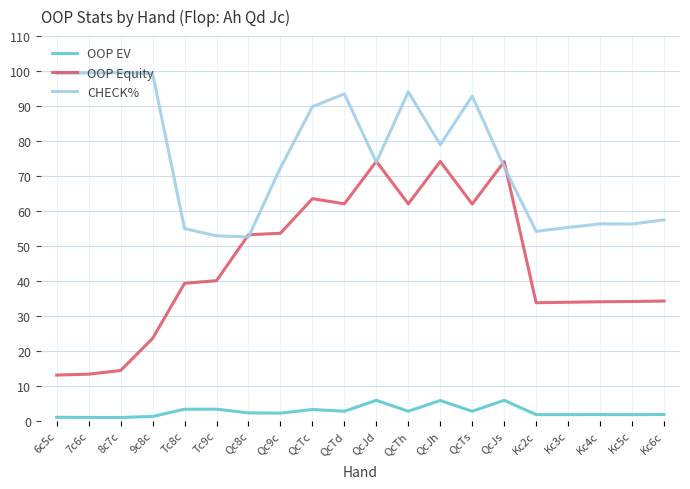

Which series changed the most between QcJd and QcJh?

CHECK%